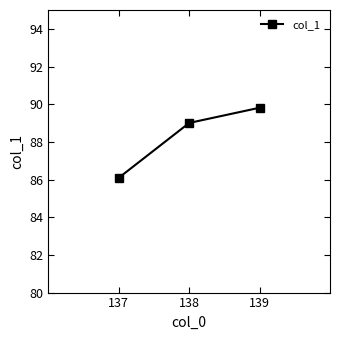

What is the smallest value displayed?

86.1